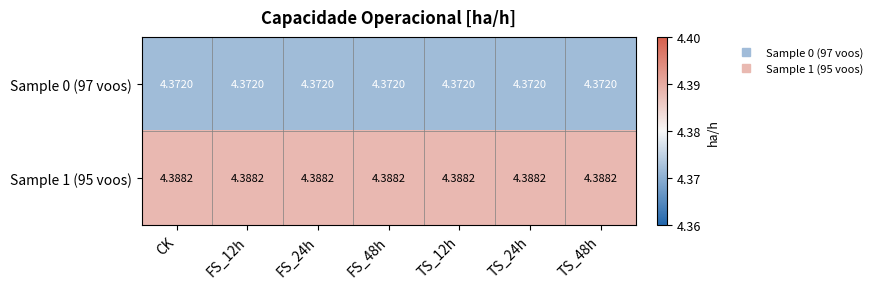

Is the value of Sample 0 (97 voos) at TS_12h greater than the value of Sample 1 (95 voos) at FS_24h?

No